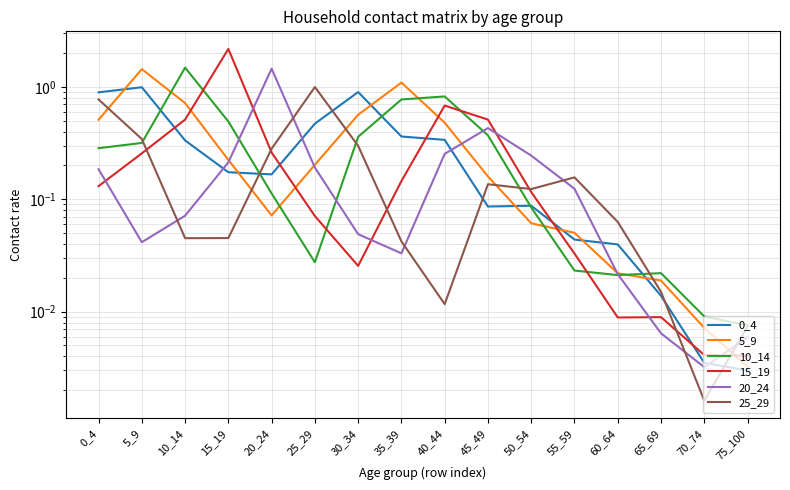

Where is 20_24 nearest to the value 0?

70_74